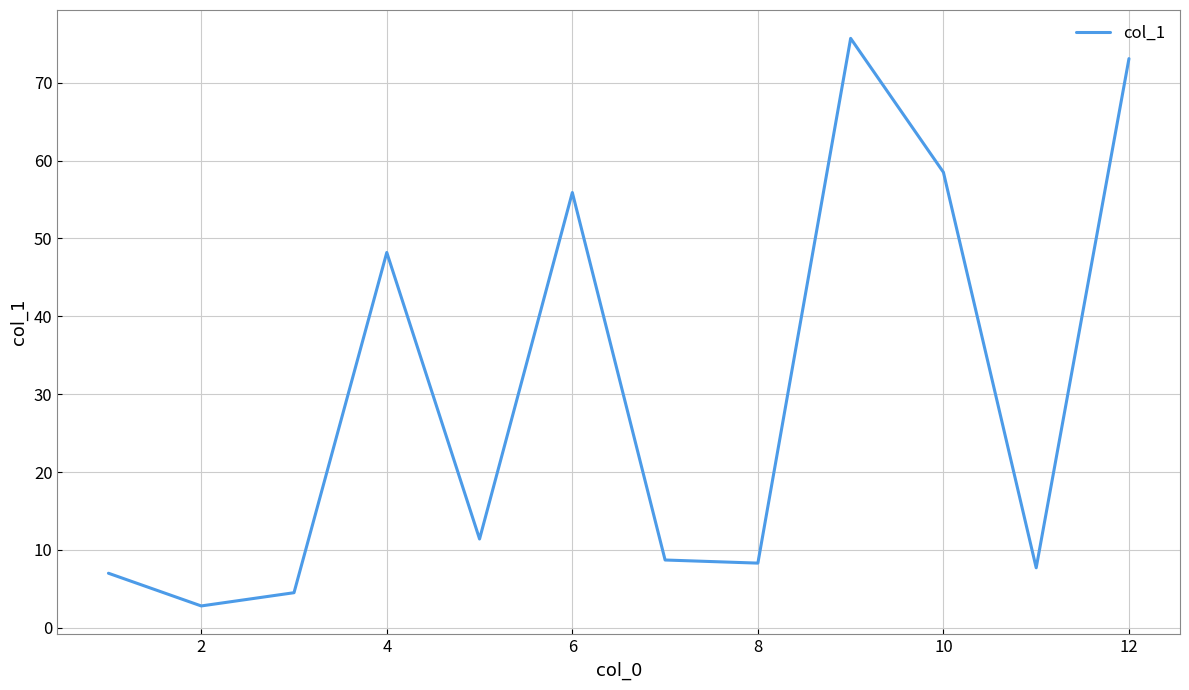

What is the minimum value shown in the chart?

2.8